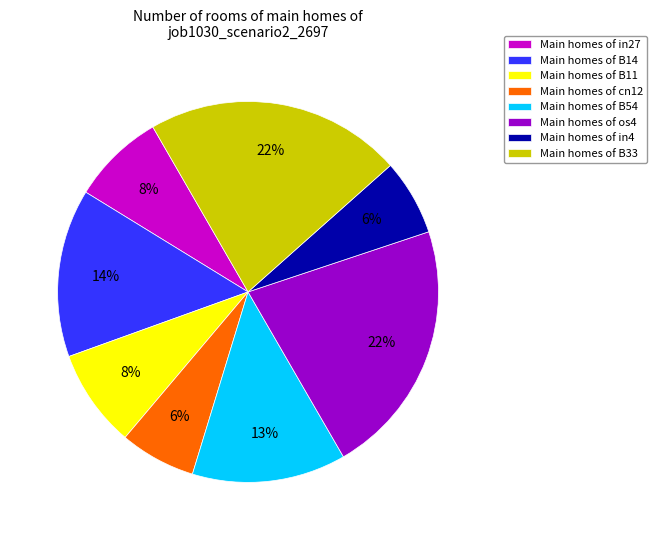

Combined, do Main homes of cn12 and Main homes of B54 account for over 50%?

No